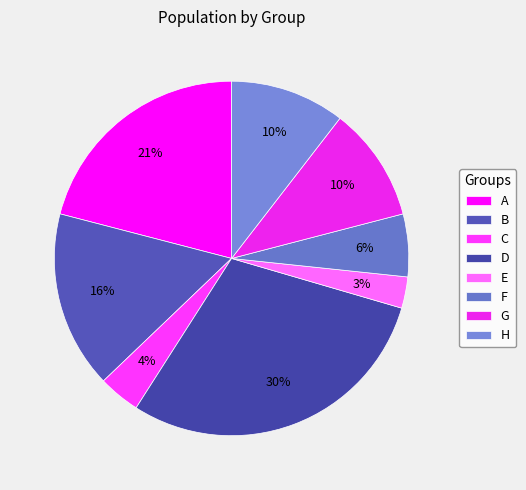

To the nearest percent, what is the average slice percentage?

12%